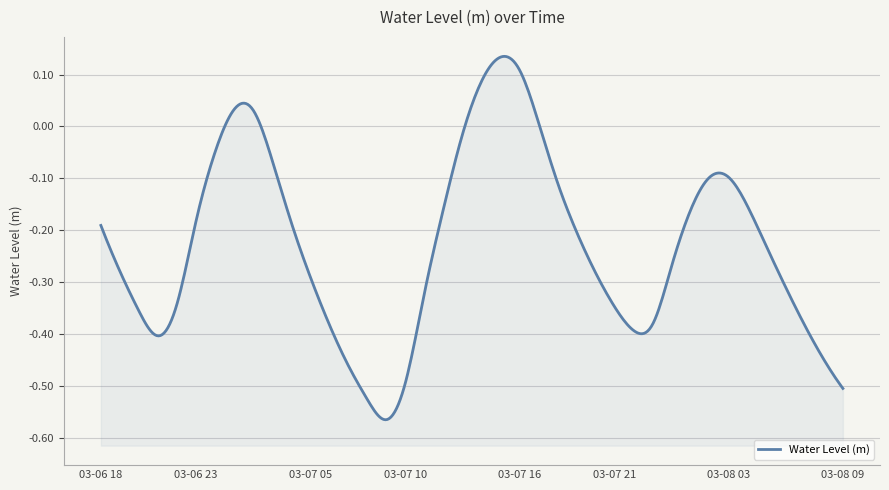

Which label corresponds to the smallest value in the chart?

2025-03-07 09:00